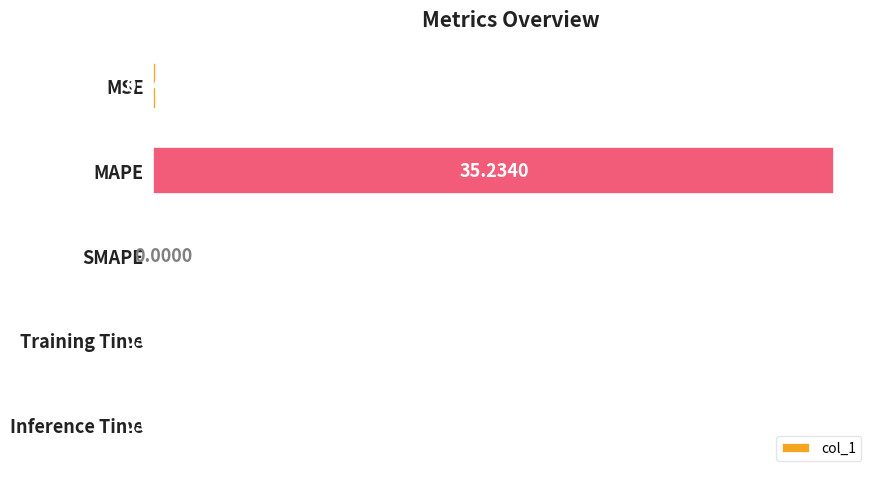

What is the sum of all values?

35.4